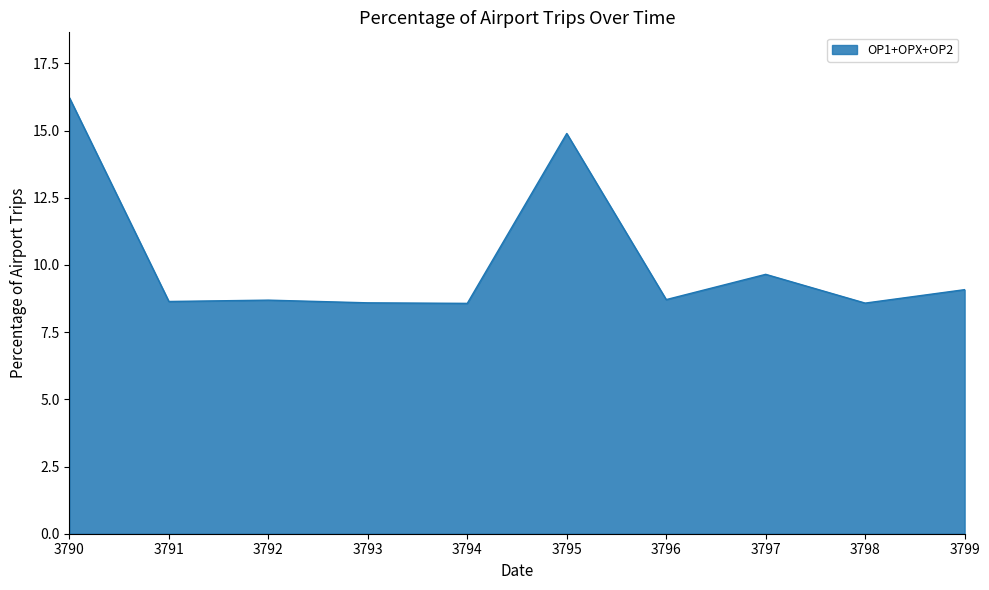

Read the value at 3797.

9.7